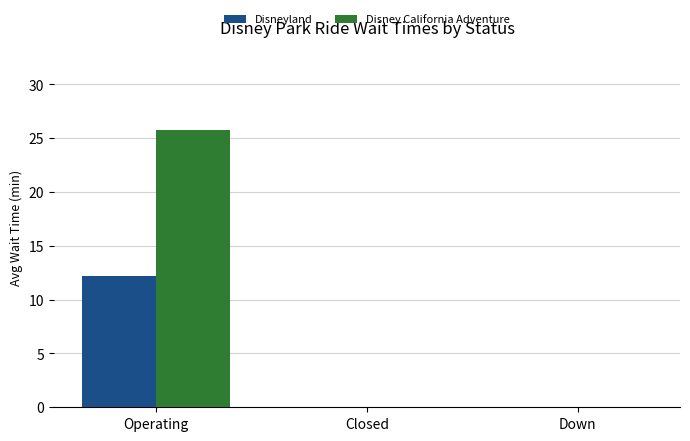

What is the sum of the Disney California Adventure values at Operating and Down?

25.8